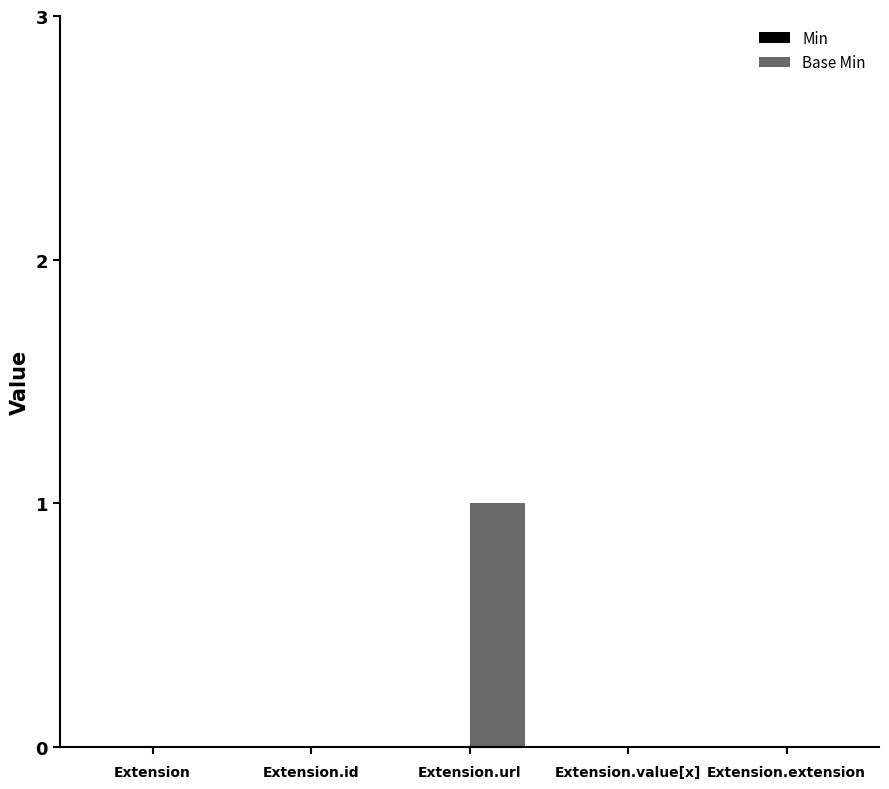

What is the change in value from Extension to Extension.url?

+1